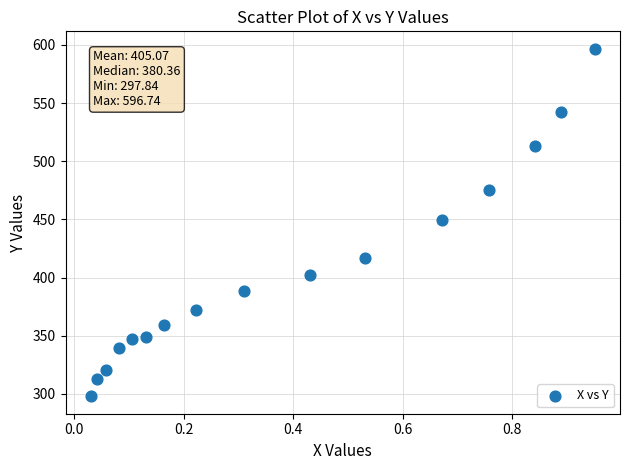

What is the range of Y values (max minus min)?

298.9